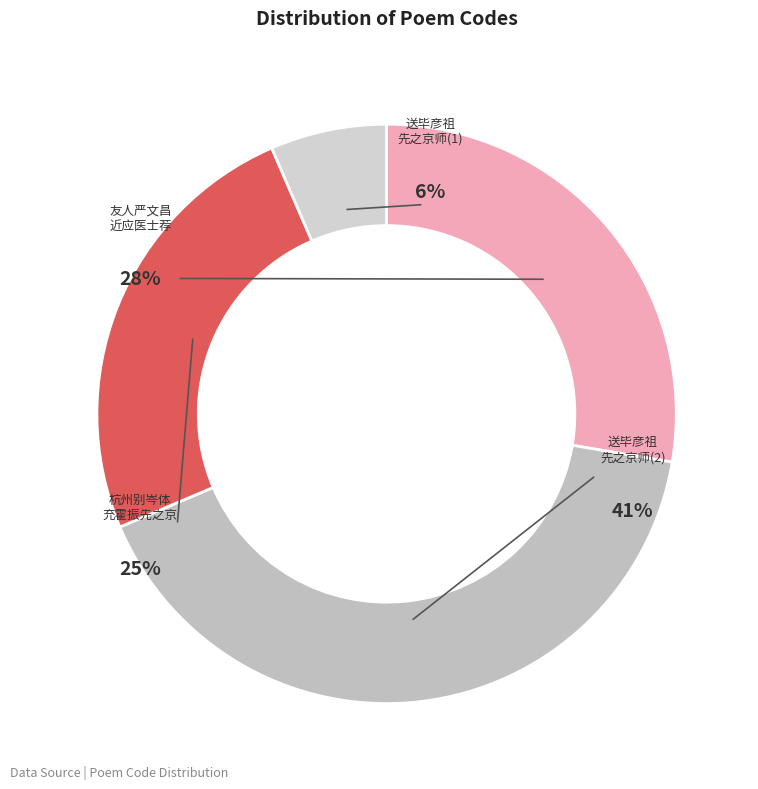

To the nearest percent, what percentage of the pie is 送毕彦祖先之京师?

41%